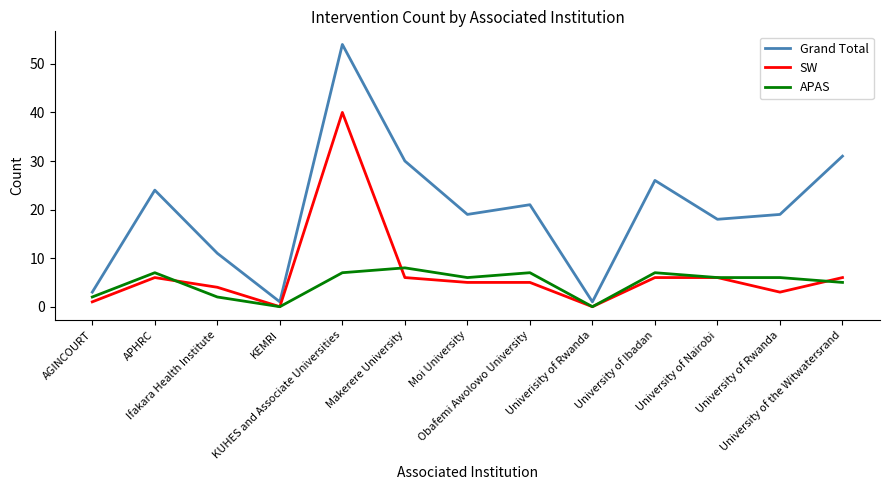

What is the spread (max minus min) of values at University of Rwanda?

16